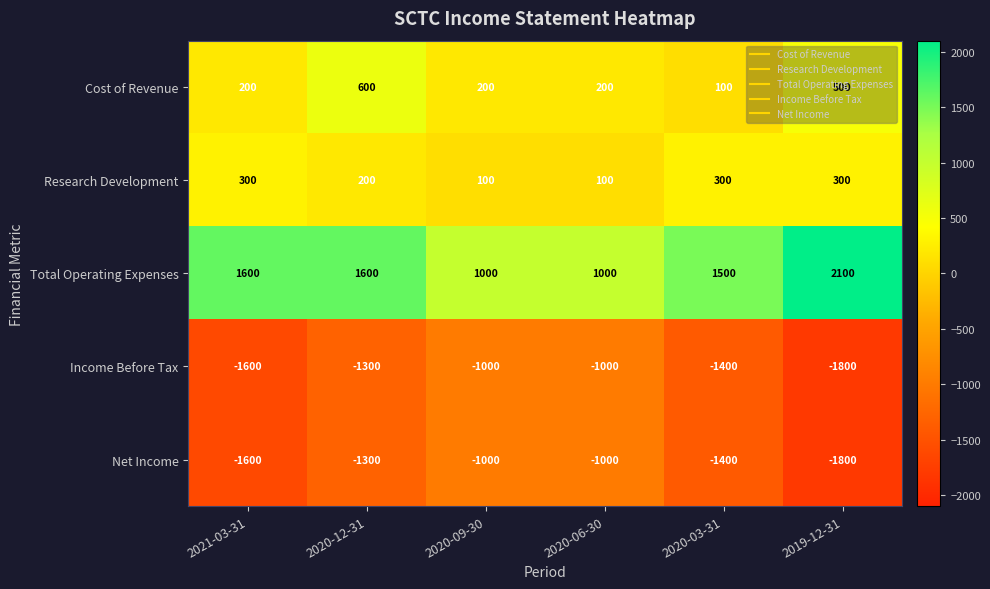

Is it true that Research Development equals 195 at 2019-12-31?

False